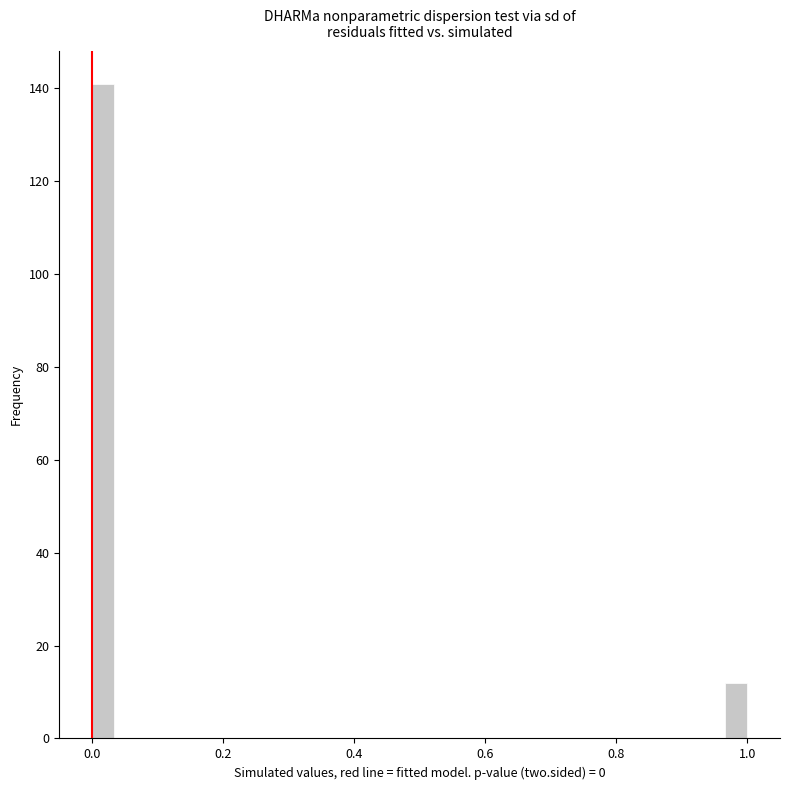

Around what value on the x-axis is the tallest bar? Give the approximate position of its centre, as read against the axis.

0.02